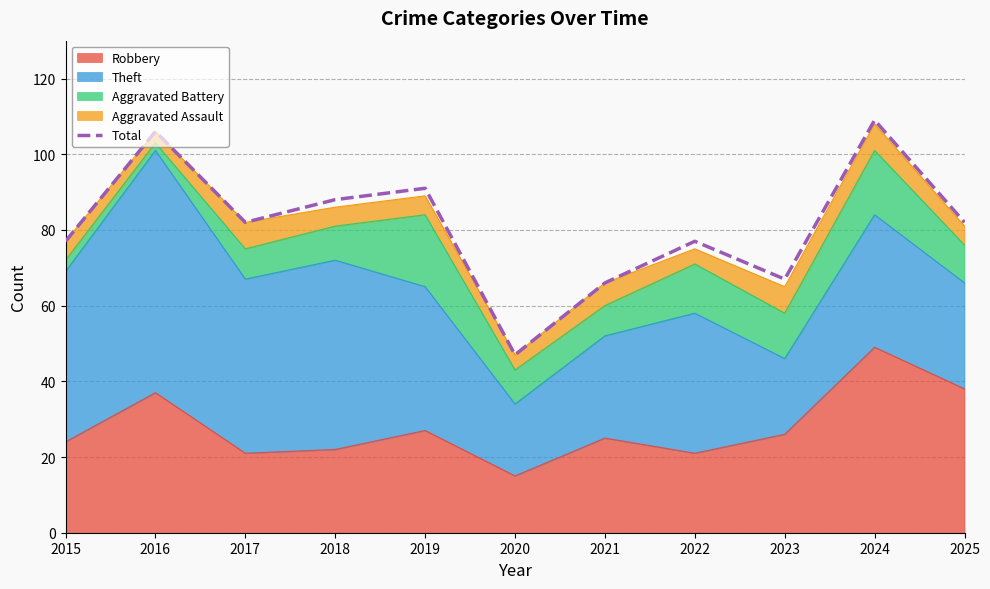

How many lines are shown in the chart?

1